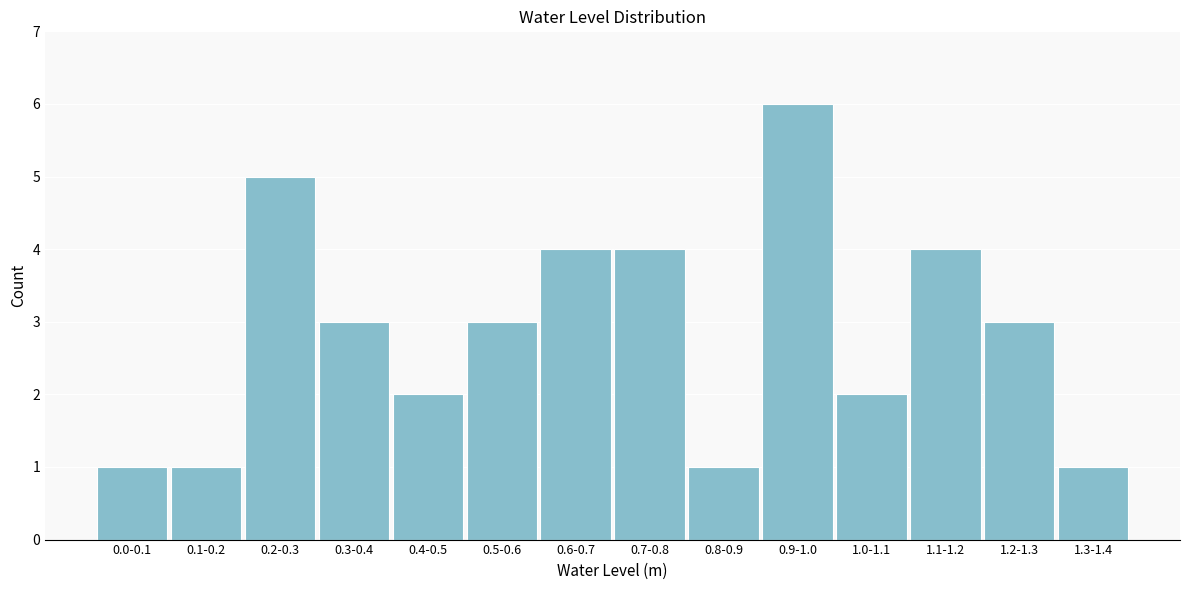

Reading left to right, what are all the values shown in this chart?

1	1	5	3	2	3	4	4	1	6	2	4	3	1